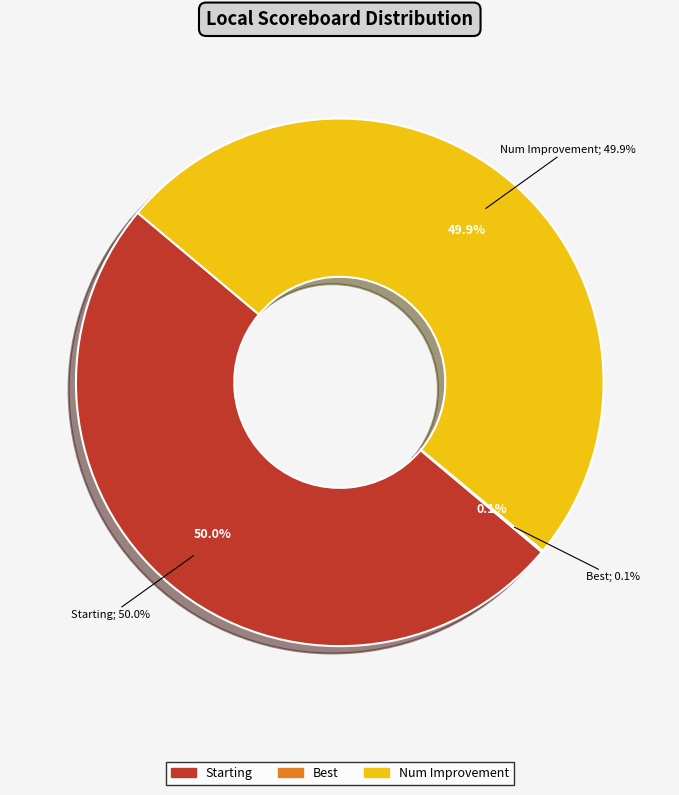

Does Best account for over 50% of the chart?

No